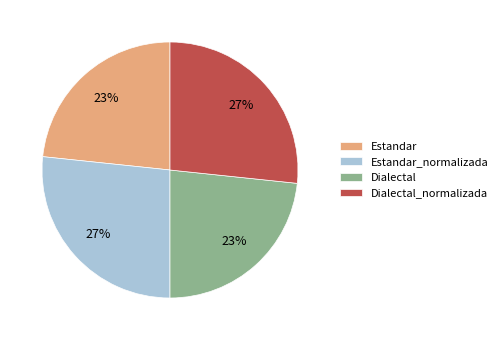

To the nearest percent, what percentage of the pie is Estandar?

23%